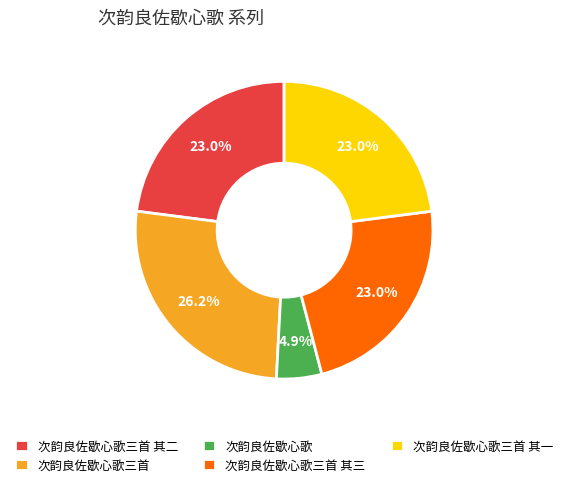

To the nearest percent, what percentage of the pie is 次韵良佐歇心歌三首 其三?

23%